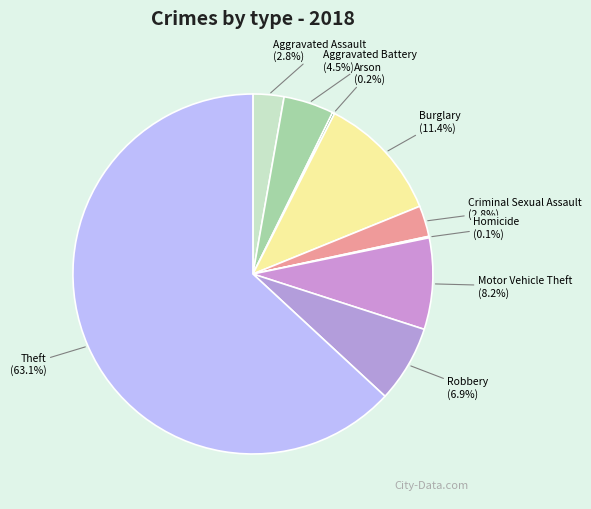

Is it true that Robbery is 17% of the pie?

False